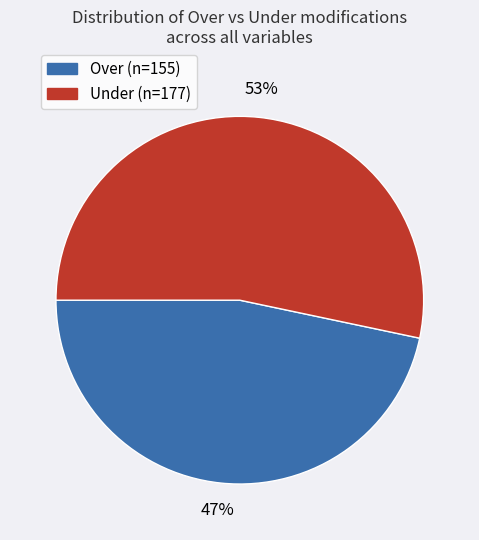

To the nearest percent, what is the average slice percentage?

50%